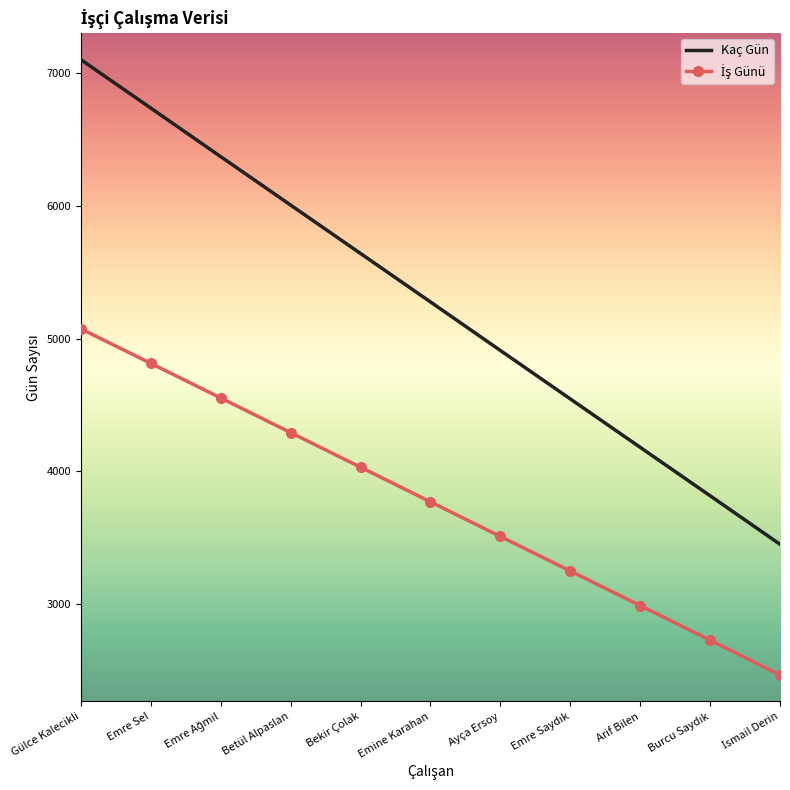

Which series changed the most between Betül Alpaslan and Bekir Çolak?

Kaç Gün